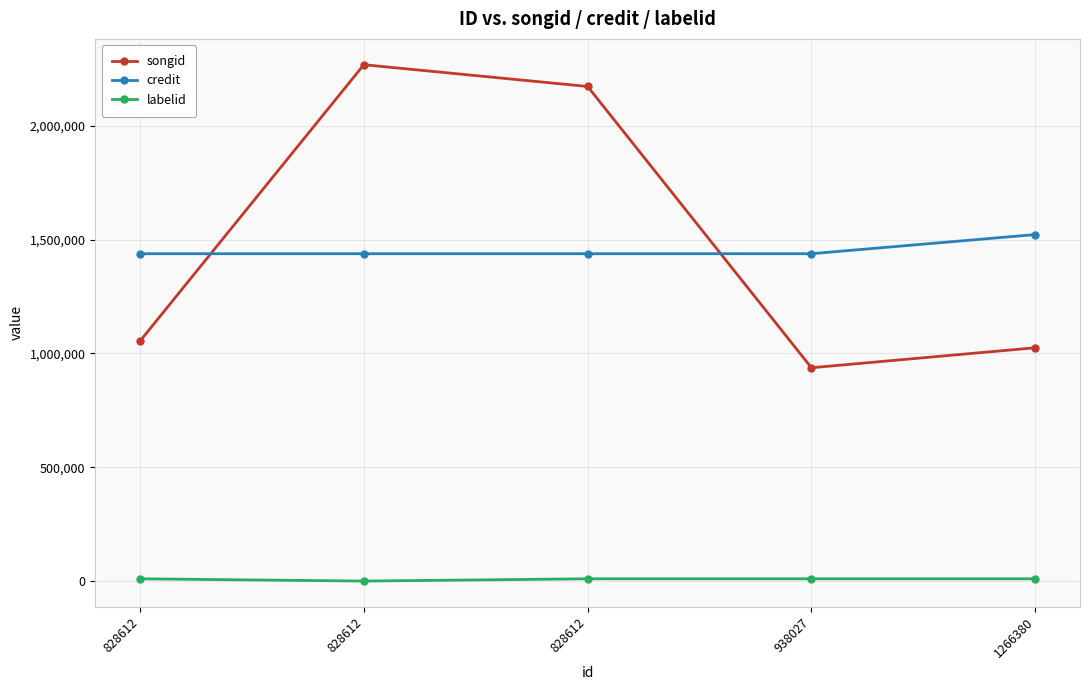

Does the chart have visible grid lines?

Yes